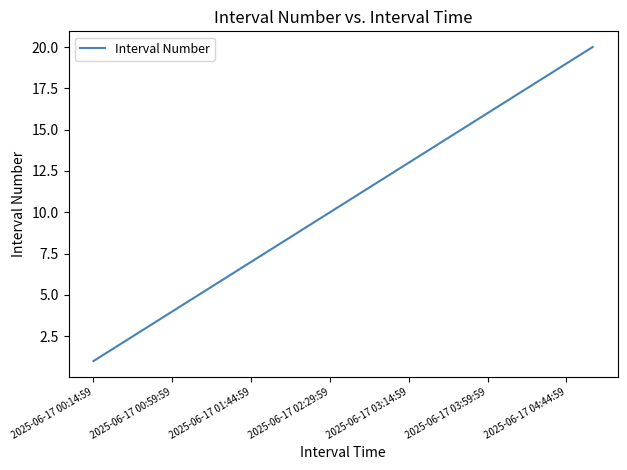

What is the maximum value shown in the chart?

20